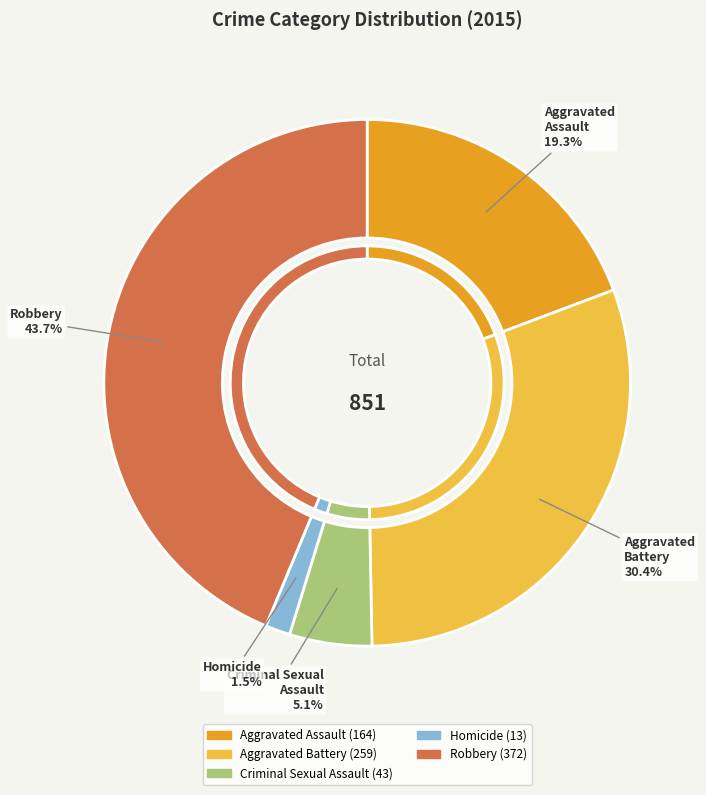

What is the largest slice in the pie chart?

Robbery